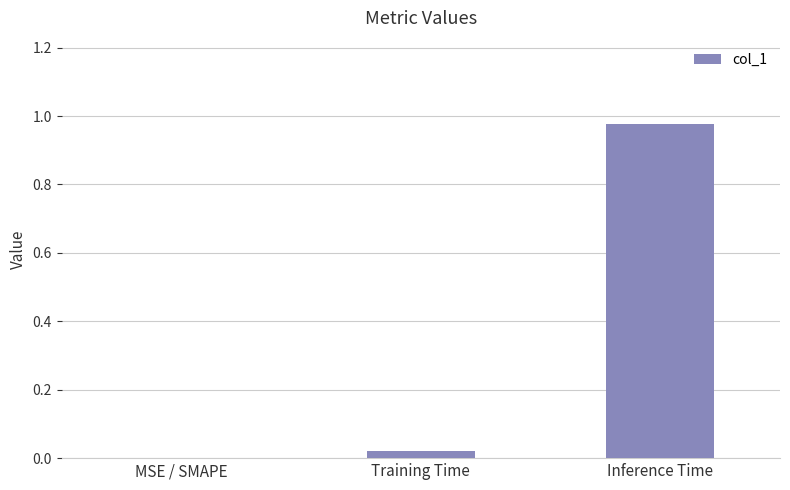

True or false: the data shows 0.0 at Training Time.

True